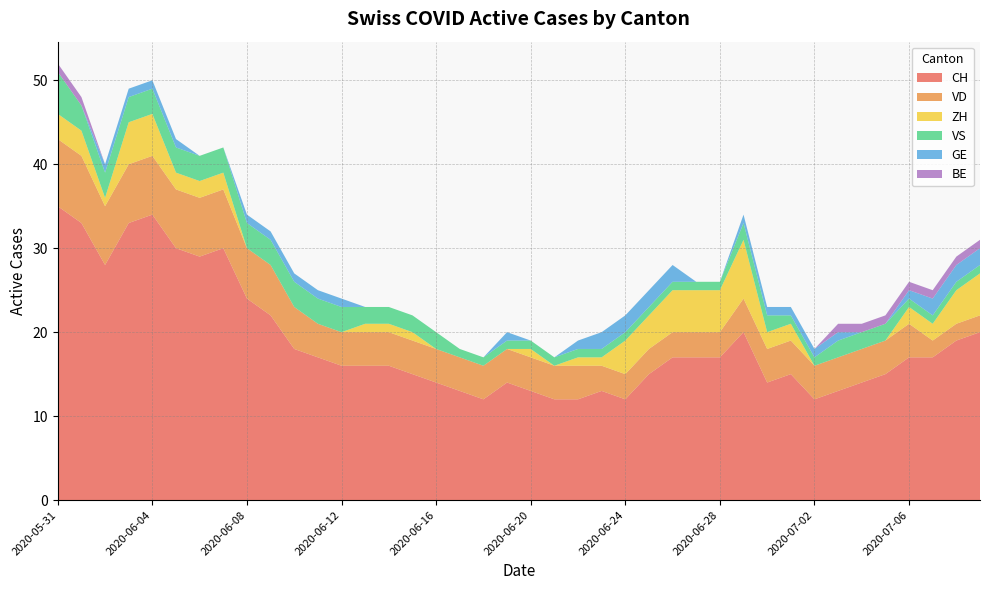

Reading right to left, what are all the values shown in this chart?

CH: 20	19	17	17	15	14	13	12	15	14	20	17	17	17	15	12	13	12	12	13	14	12	13	14	15	16	16	16	17	18	22	24	30	29	30	34	33	28	33	35
VD: 2	2	2	4	4	4	4	4	4	4	4	3	3	3	3	3	3	4	4	4	4	4	4	4	4	4	4	4	4	5	6	6	7	7	7	7	7	7	8	8
ZH: 5	4	2	2	0	0	0	0	2	2	7	5	5	5	4	4	1	1	0	1	0	0	0	0	1	1	1	0	0	0	0	0	2	2	2	5	5	1	3	3
VS: 1	1	1	1	2	2	2	1	1	2	2	1	1	1	1	1	1	1	1	1	1	1	1	2	2	2	2	3	3	3	3	3	3	3	3	3	3	3	3	5
GE: 2	2	2	1	0	0	1	1	1	1	1	0	0	2	2	2	2	1	0	0	1	0	0	0	0	0	0	1	1	1	1	1	0	0	1	1	1	1	0	0
BE: 1	1	1	1	1	1	1	0	0	0	0	0	0	0	0	0	0	0	0	0	0	0	0	0	0	0	0	0	0	0	0	0	0	0	0	0	0	0	1	1